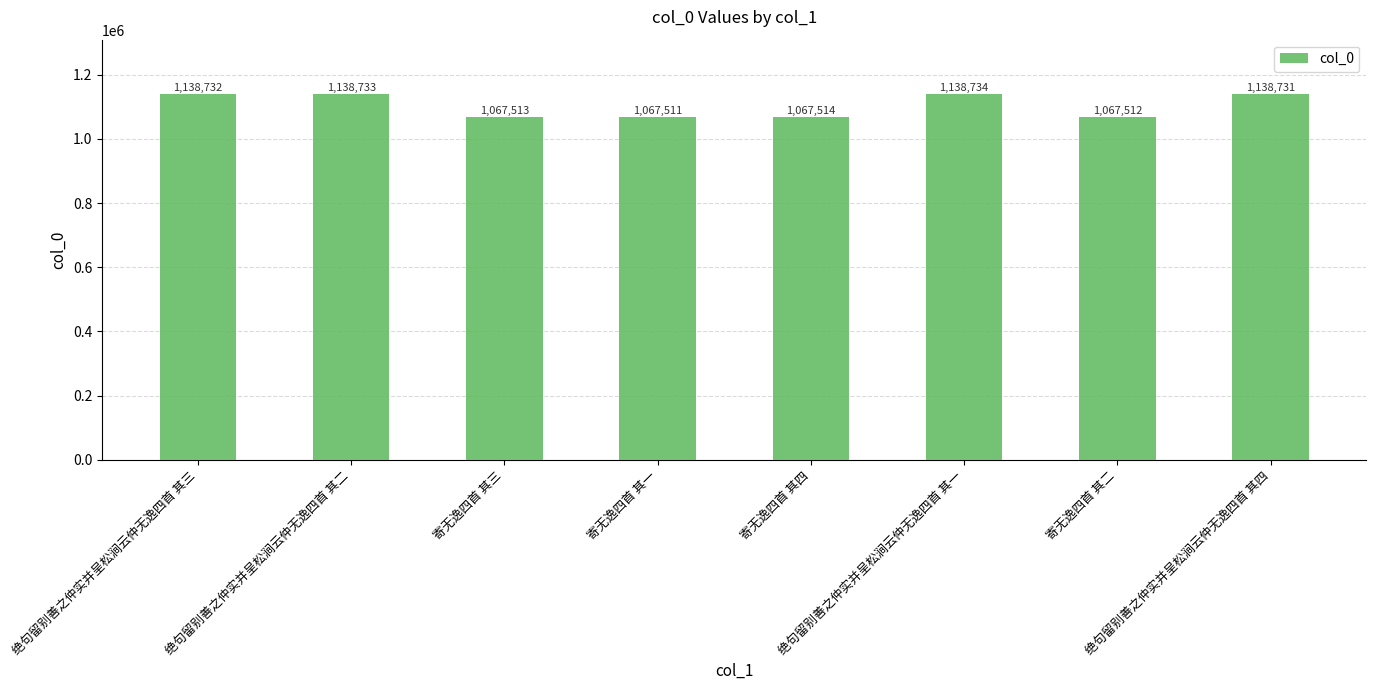

Reading left to right, transcribe all the data shown in this chart.

1138732	1138733	1067513	1067511	1067514	1138734	1067512	1138731